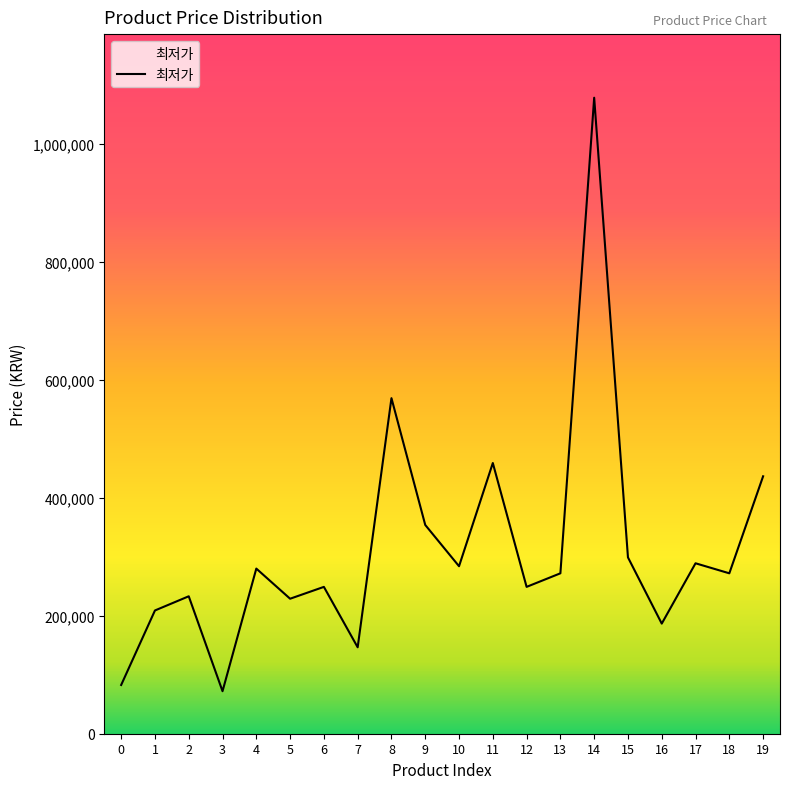

Which has a higher value, 4 or 1?

4